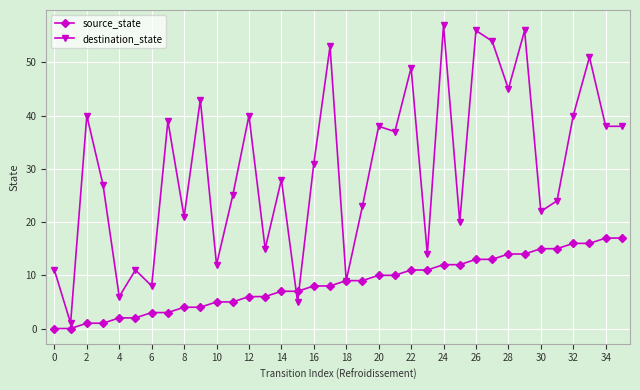

What is the sum of all source_state values?

306